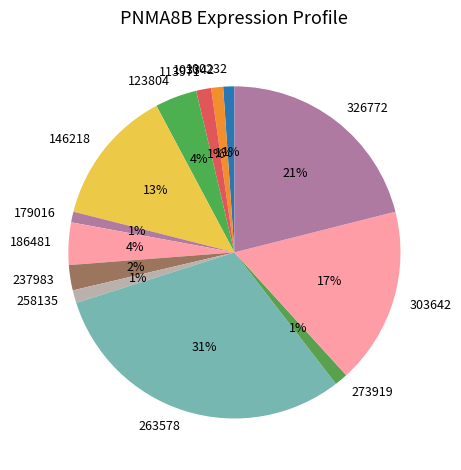

To the nearest percent, what portion does 146218 represent?

13%